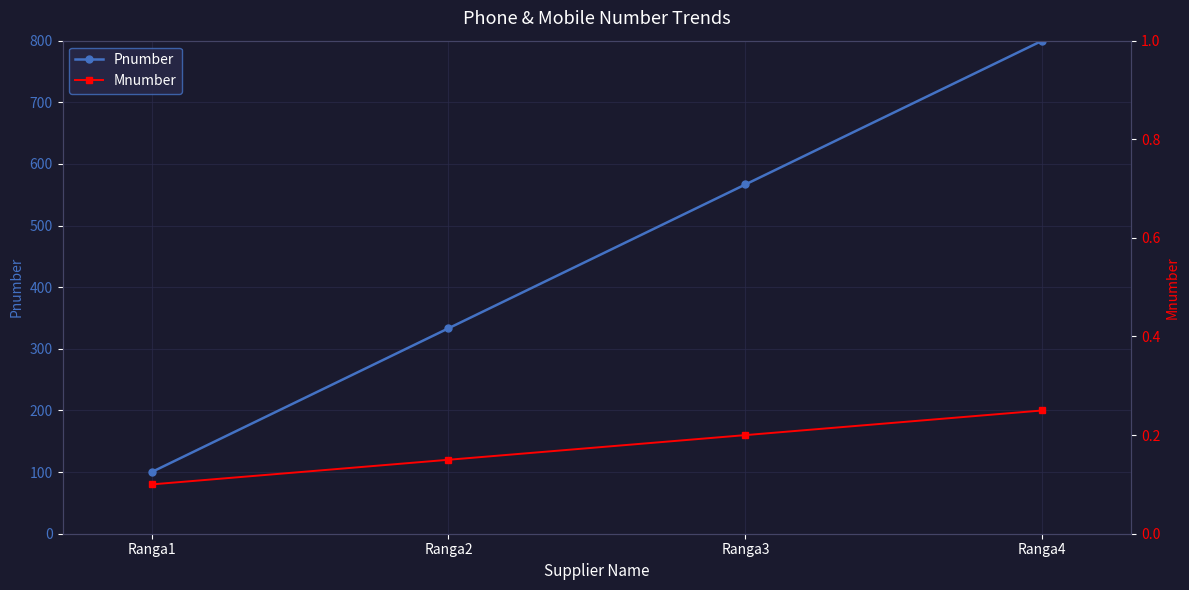

What is the smallest value displayed?

0.1